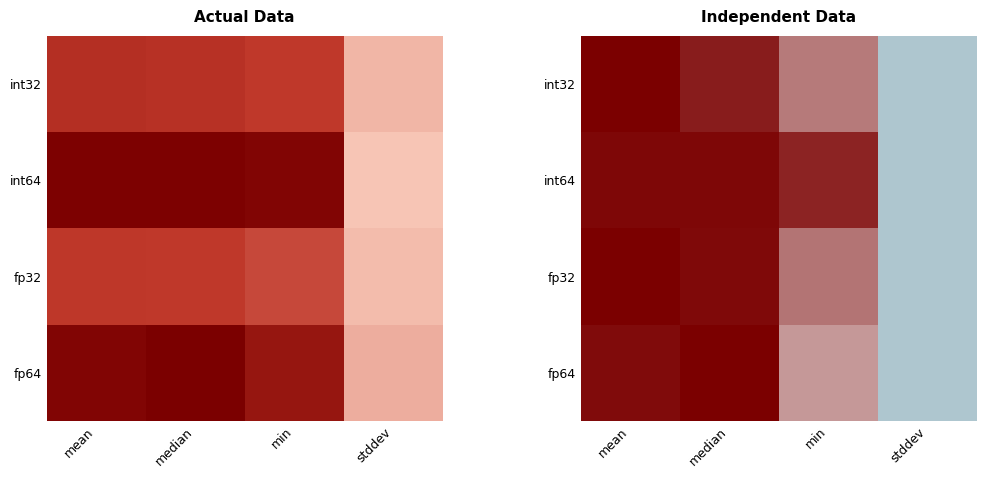

Between mean and min, which series saw the biggest shift?

fp64